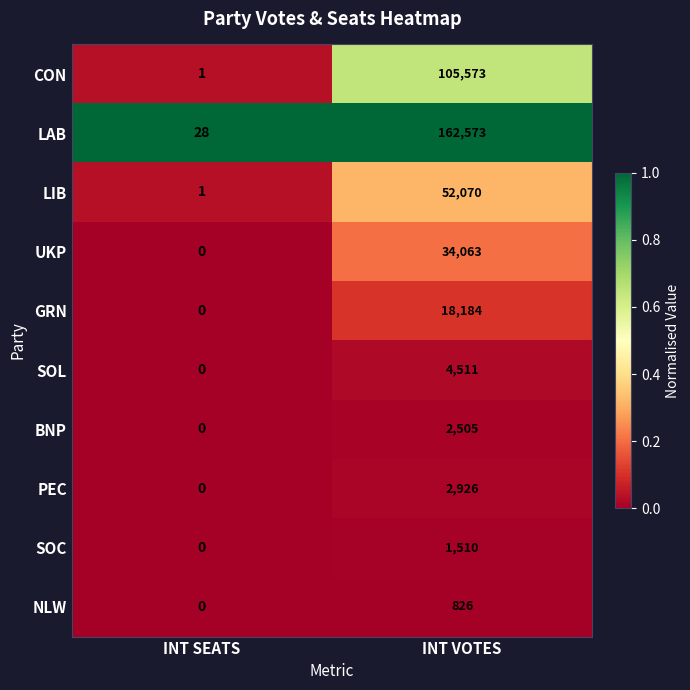

Between INT SEATS and INT VOTES, which series saw the biggest shift?

LAB